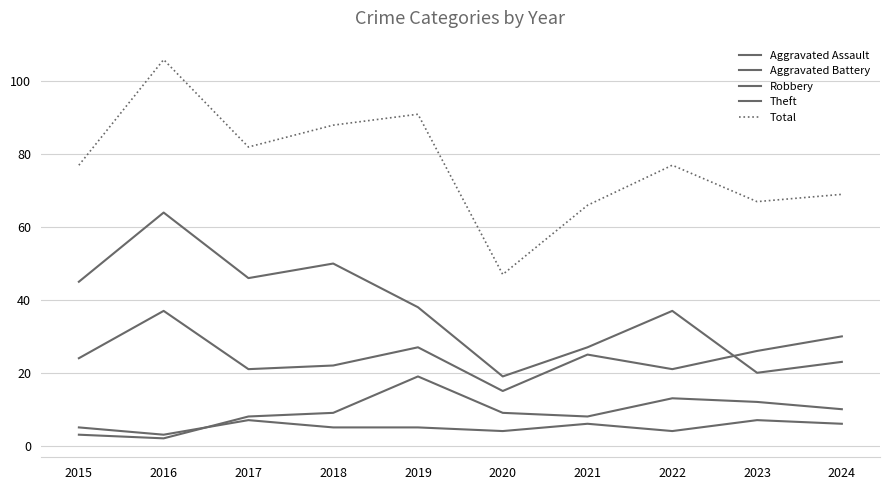

What is the minimum value shown in the chart?

2